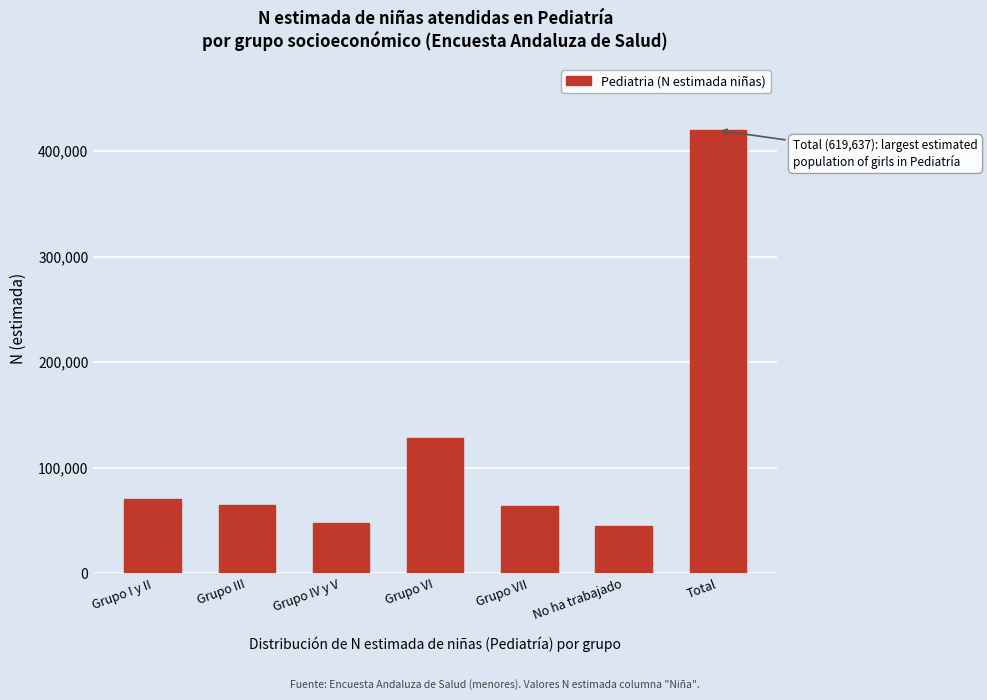

At which label is the value closest to 232275?

Grupo VI